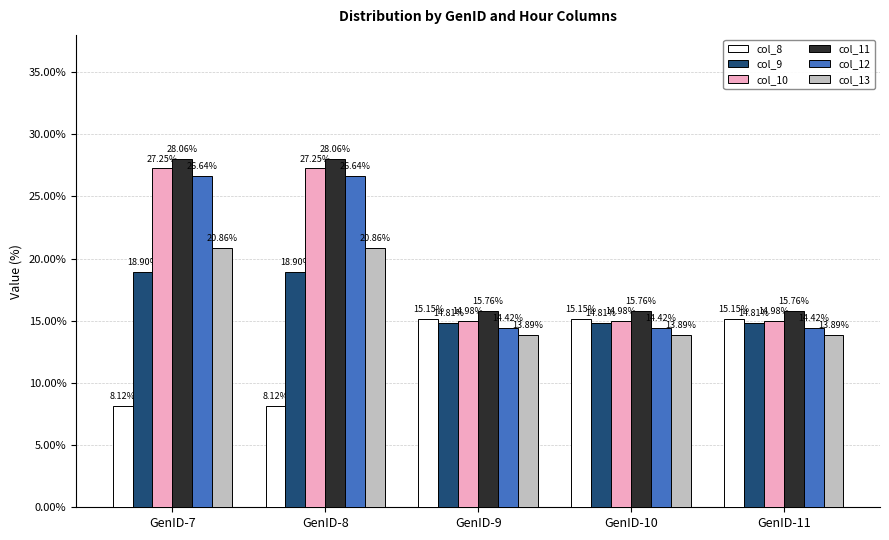

List the series in order of their peak value, highest first.

col_11, col_10, col_12, col_13, col_9, col_8